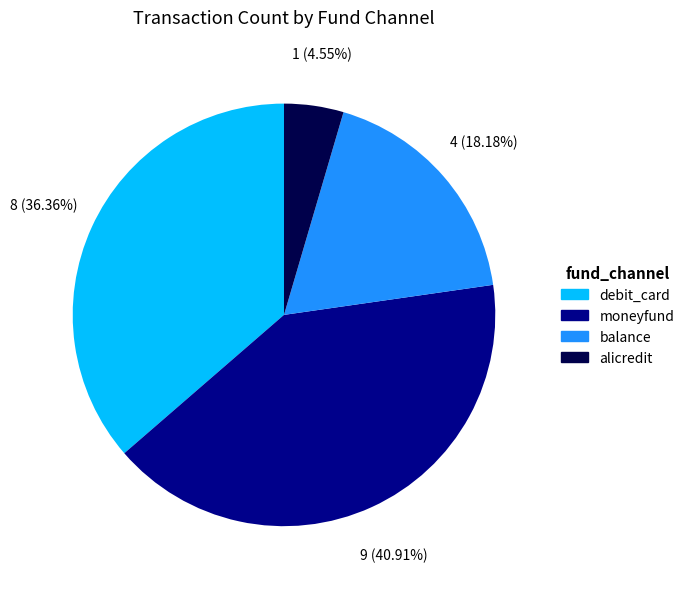

To the nearest percent, what is the difference between the largest and smallest slice percentages?

36%